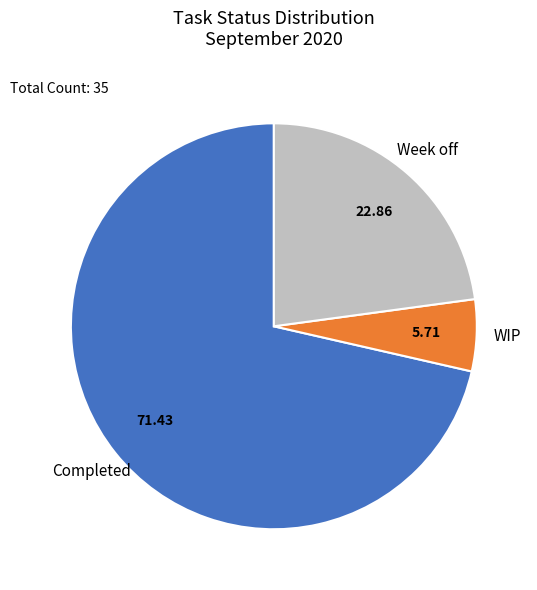

Which category has the biggest portion of the pie?

Completed